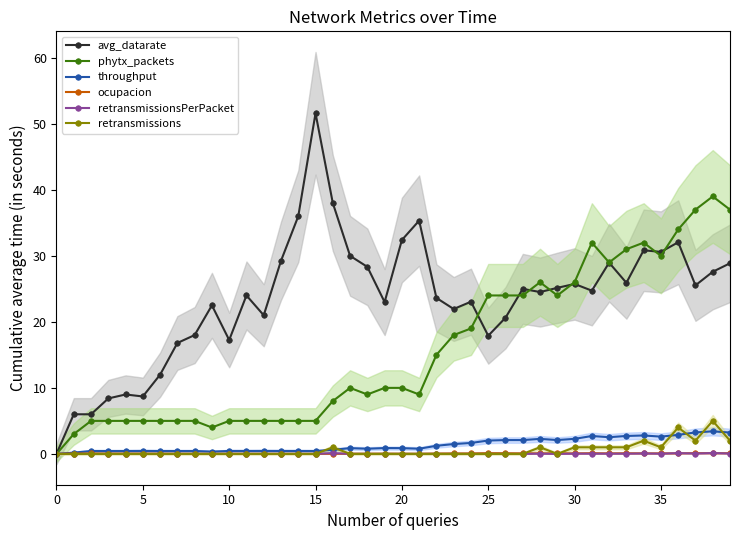

At how many categories does at least one series exceed 25?

20